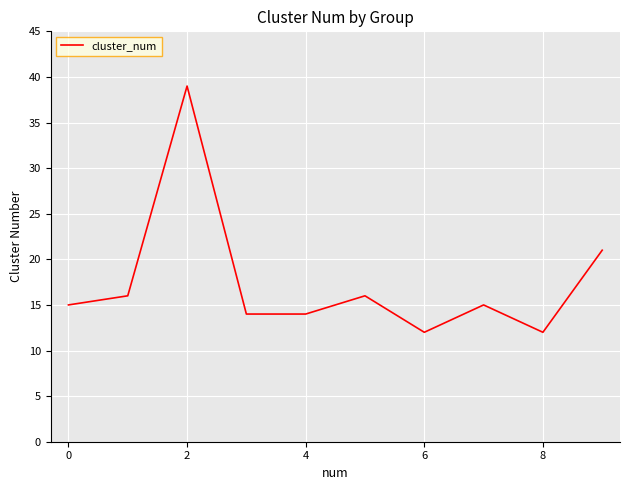

What is the maximum value shown in the chart?

39